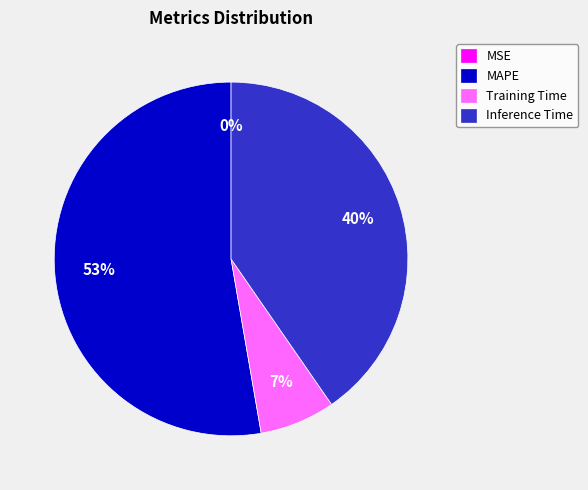

To the nearest percent, what is the difference between the largest and smallest slice percentages?

53%